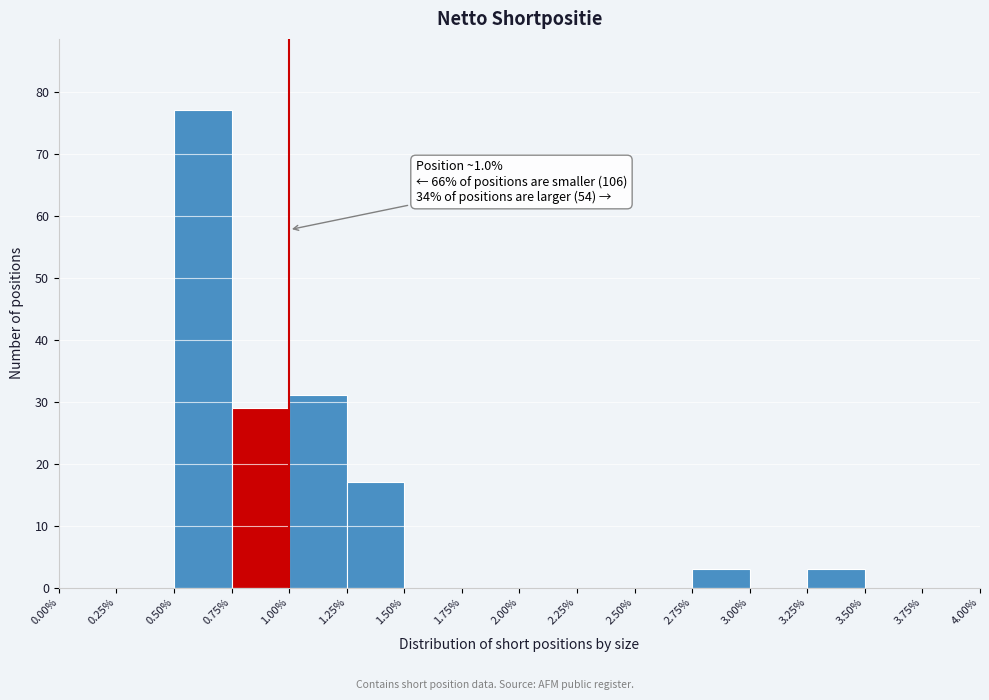

Which range on the x-axis has the tallest bar?

0.50% to 0.75%